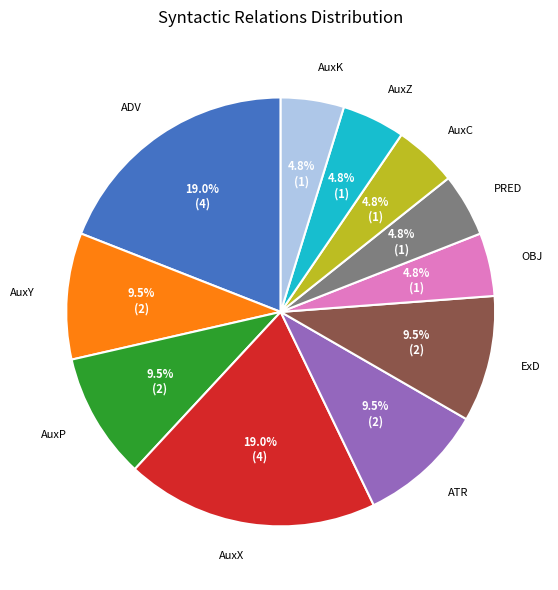

Between ADV and OBJ, which is larger?

ADV